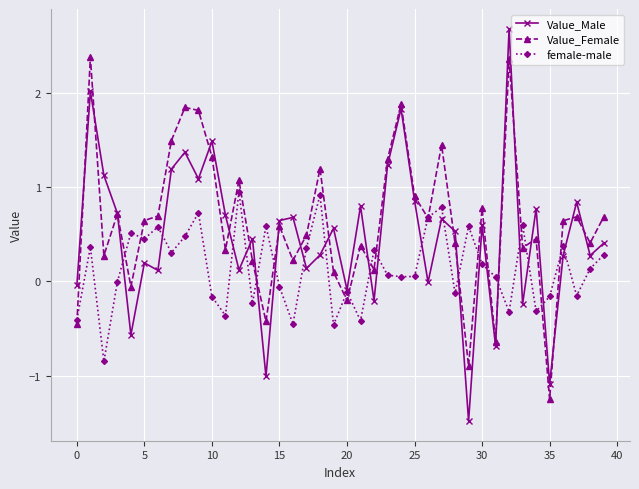

List the series in order of their overall mean, highest first.

Value_Female, Value_Male, female-male